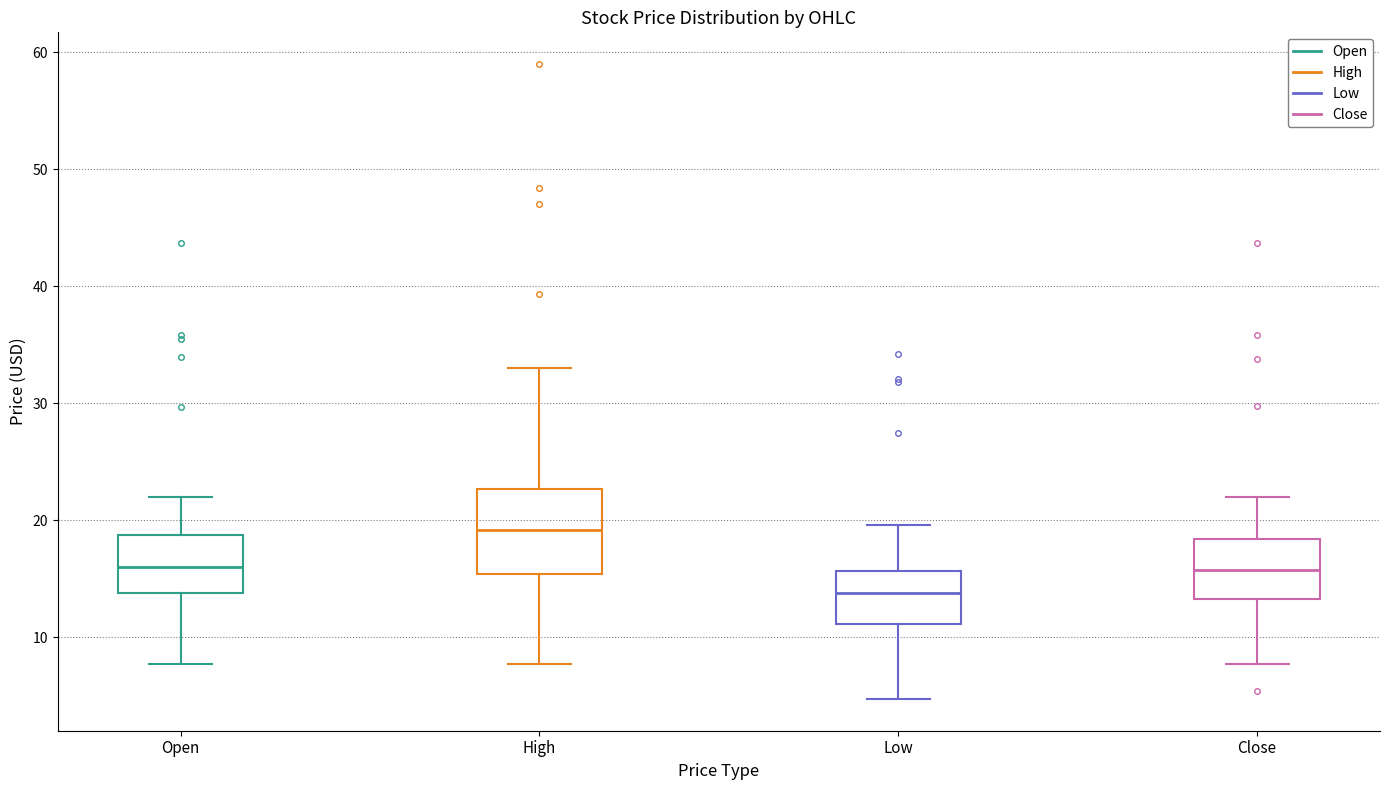

Reading left to right, read every box against the y-axis: the position of its median line, the range the box covers, and the ends of its whiskers. The values are not printed on the chart, so give them approximately, as read against the axis.

Open: median 16, box 14 to 19, whiskers 8 to 22
High: median 19, box 15 to 23, whiskers 8 to 33
Low: median 14, box 11 to 16, whiskers 5 to 20
Close: median 16, box 13 to 18, whiskers 8 to 22